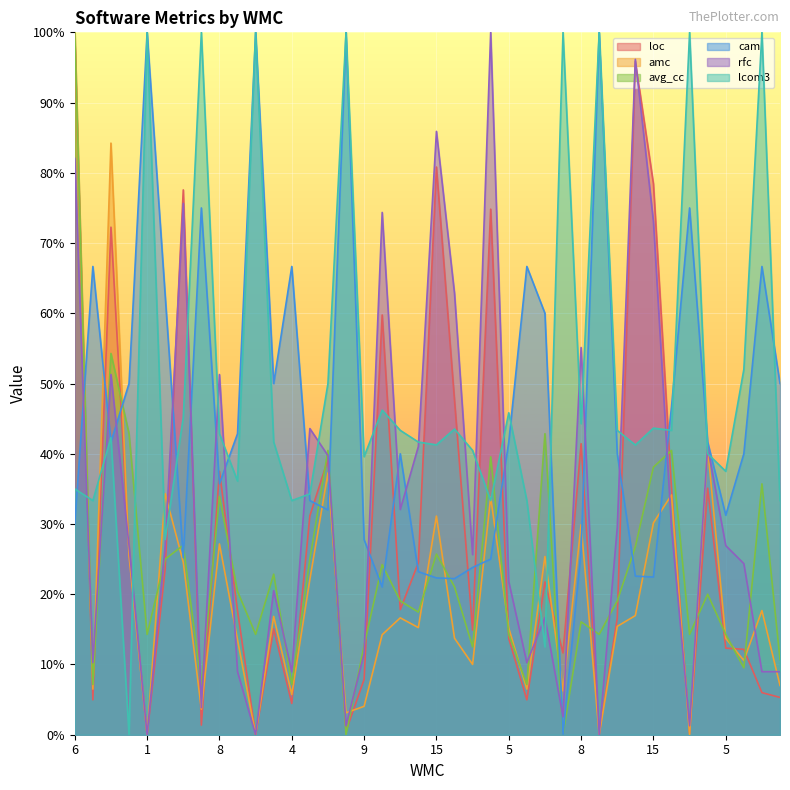

True or false: loc has a value of 0.1 at 2.

False